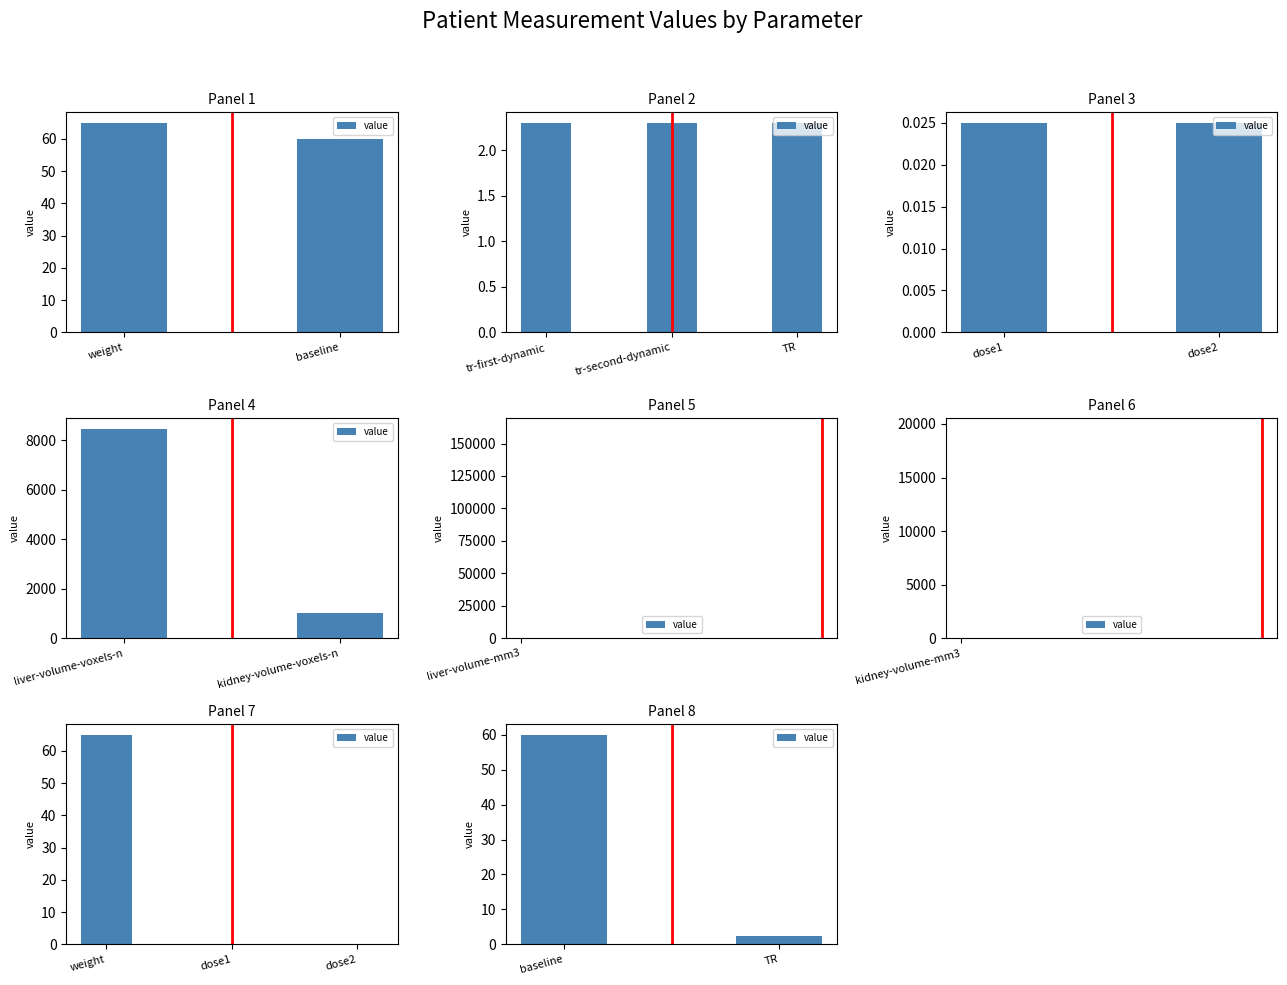

List the labels in order of value, largest first.

baseline, TR